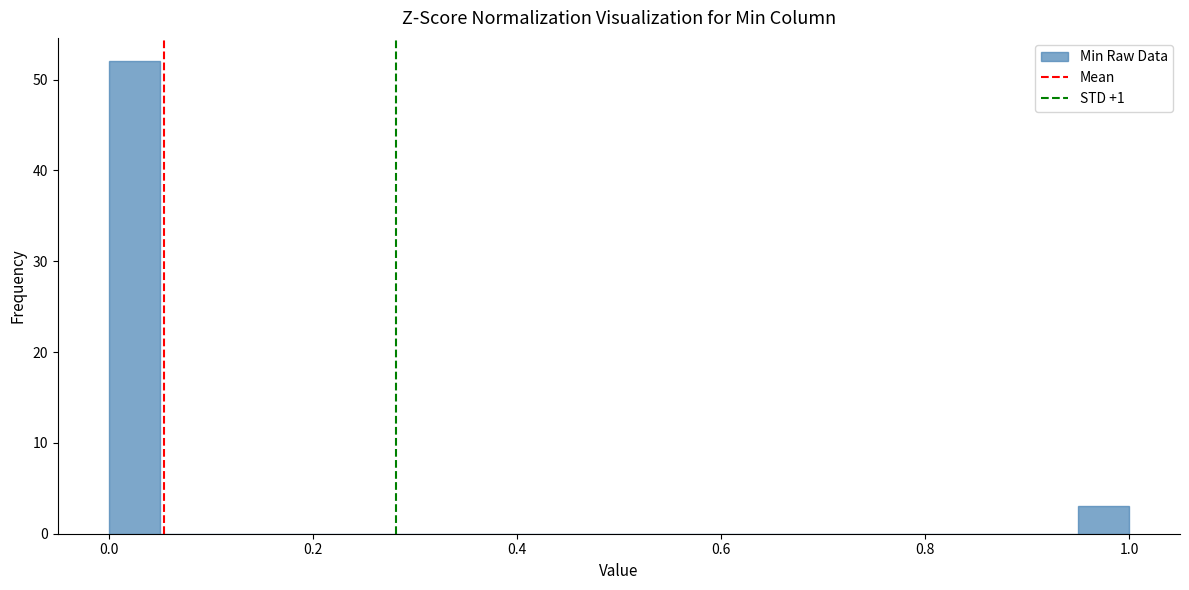

Around what value on the x-axis is the tallest bar? Give the approximate position of its centre, as read against the axis.

0.02